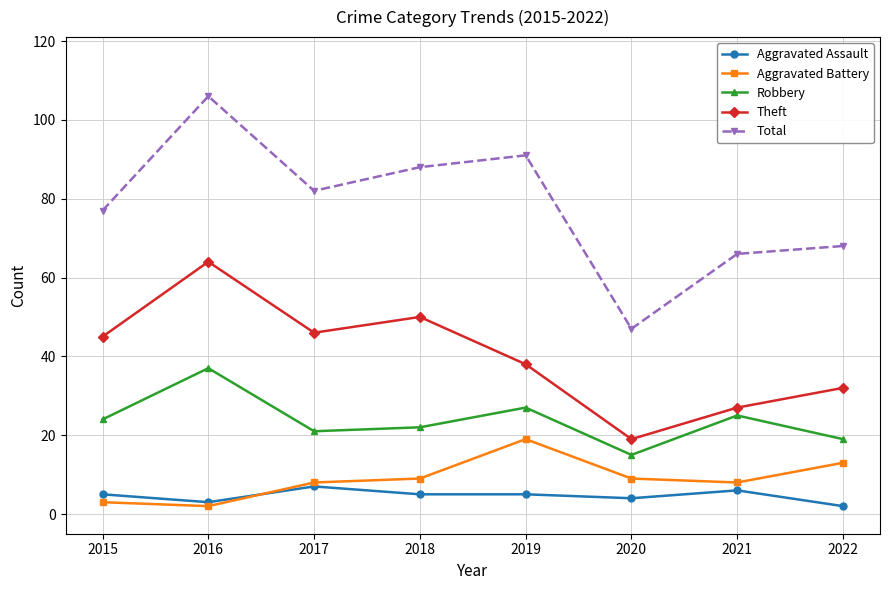

How many lines are shown in the chart?

5